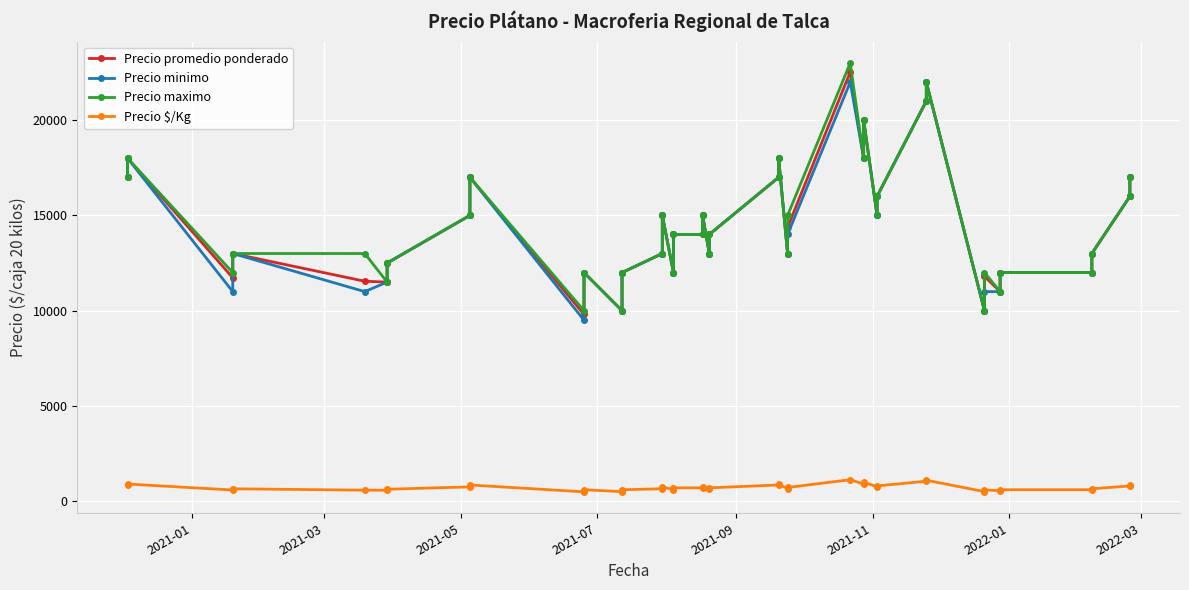

How many series are shown in this chart?

4